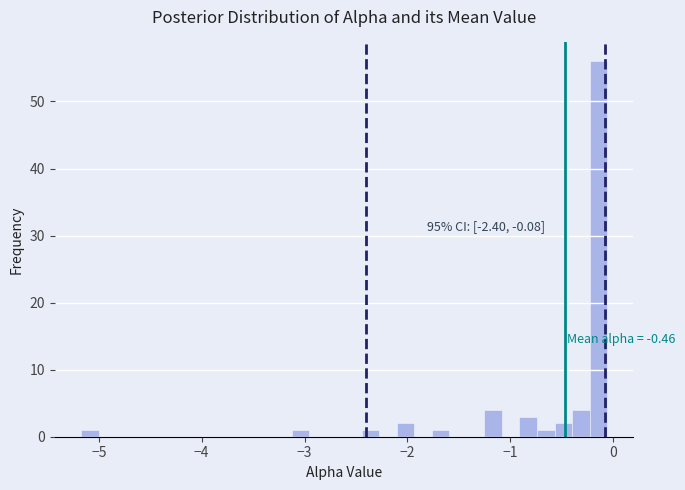

Read against the x-axis, roughly where is the centre of the tallest bar?

-0.1